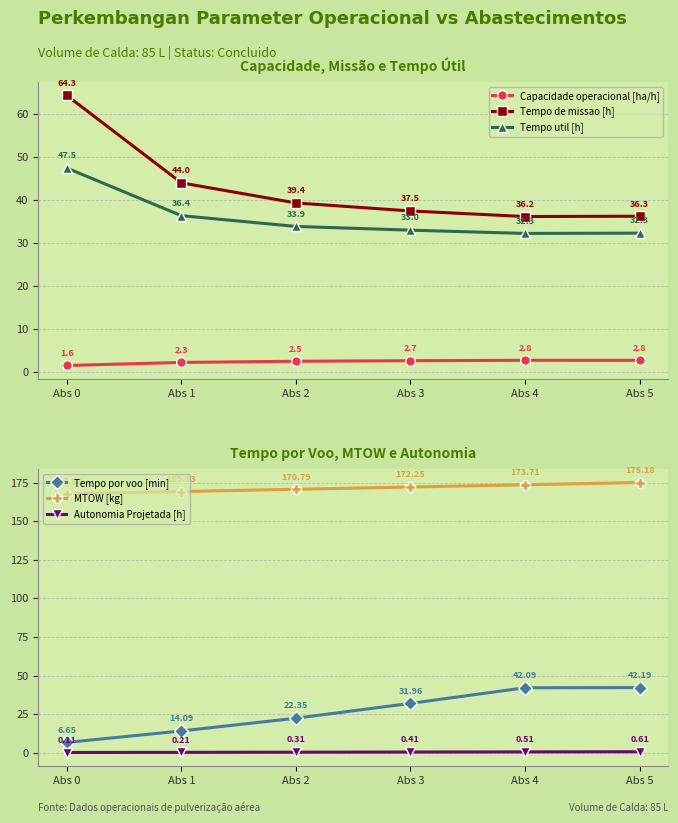

What is the sum of the Tempo por voo [min] values at Abs 1 and Abs 5?

56.3